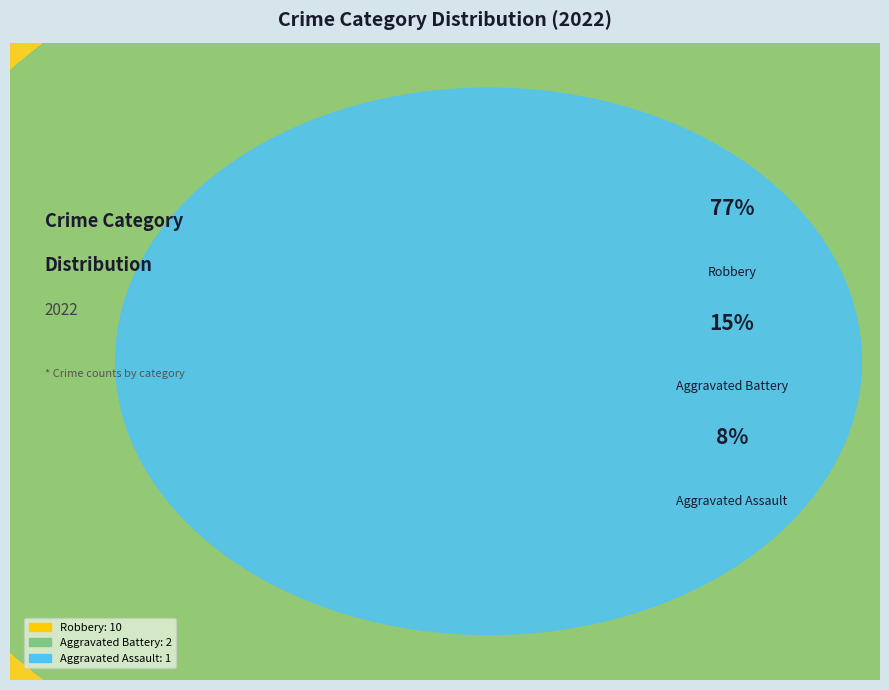

What is the total percentage of Aggravated Battery and Aggravated Assault?

23.1%